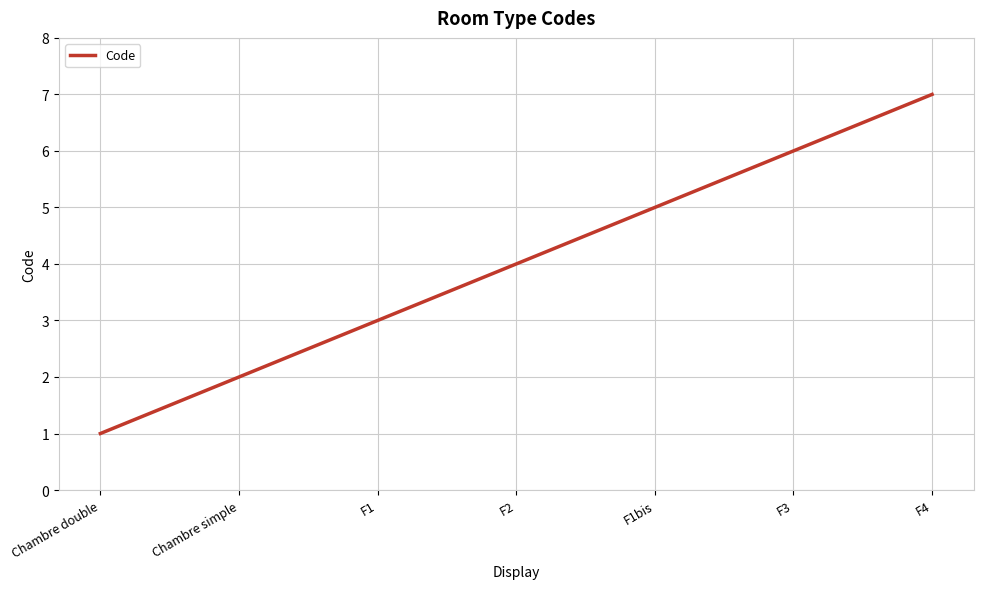

What is the difference between the values at Chambre double and F1?

2